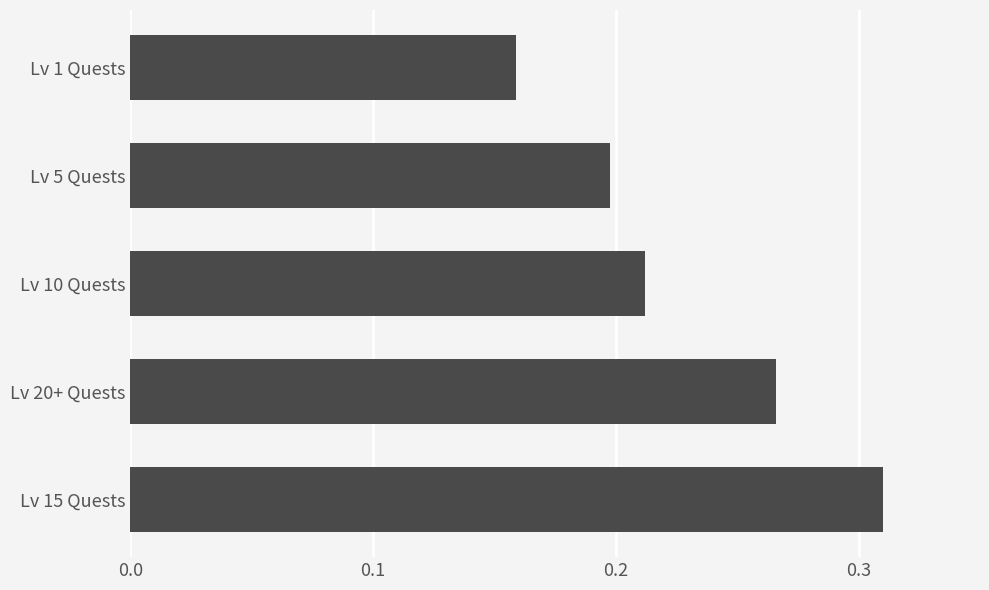

Does the chart contain any negative values?

No